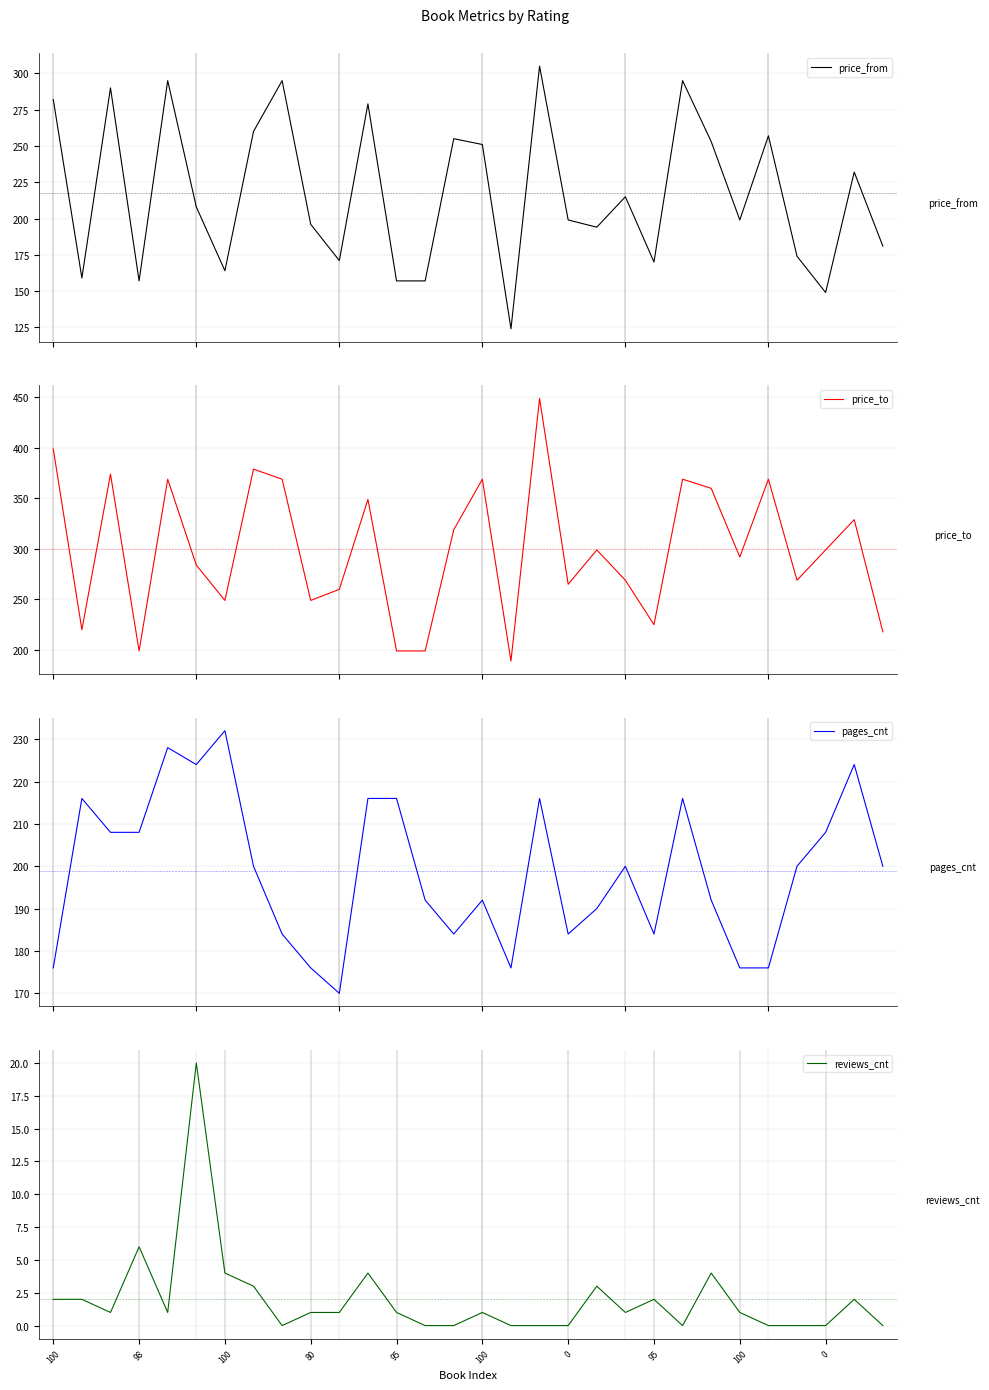

The value of pages_cnt at 10 is 38. True or false?

False